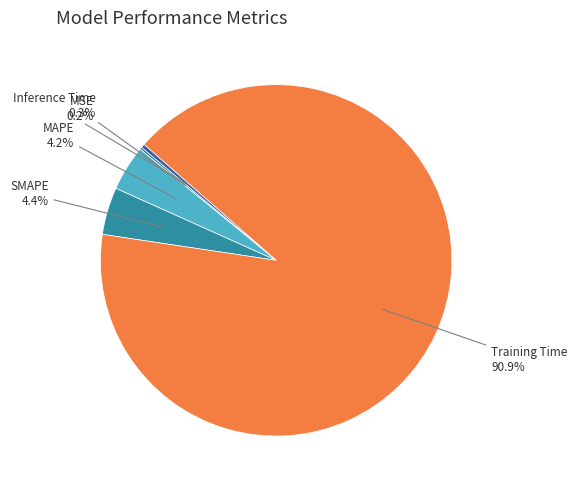

To the nearest percent, what portion does Training Time represent?

91%